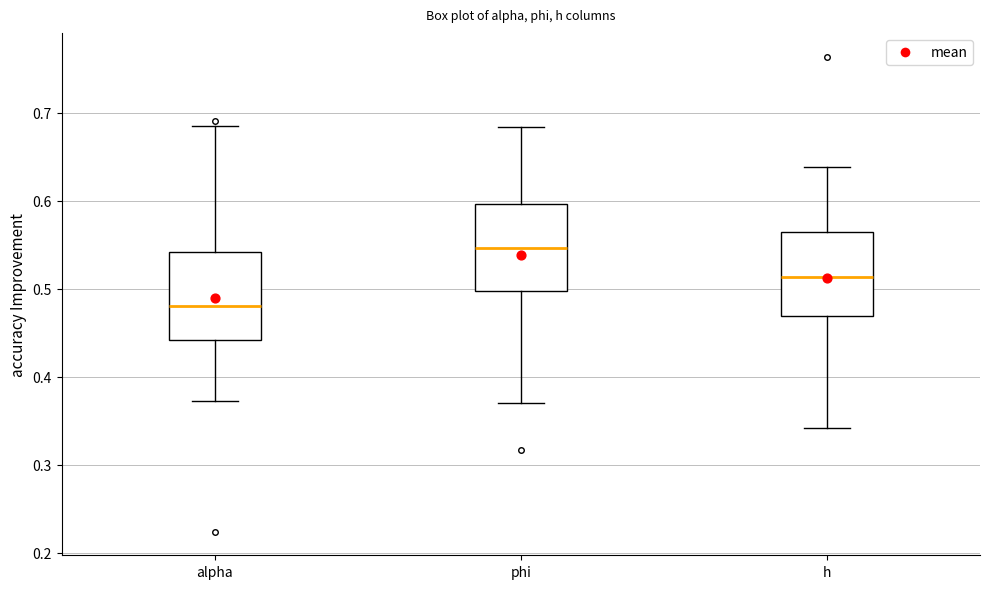

Reading left to right, read every box against the y-axis: the position of its median line, the range the box covers, and the ends of its whiskers. The values are not printed on the chart, so give them approximately, as read against the axis.

alpha: median 0.48, box 0.44 to 0.54, whiskers 0.37 to 0.68
phi: median 0.55, box 0.50 to 0.60, whiskers 0.37 to 0.68
h: median 0.51, box 0.47 to 0.56, whiskers 0.34 to 0.64